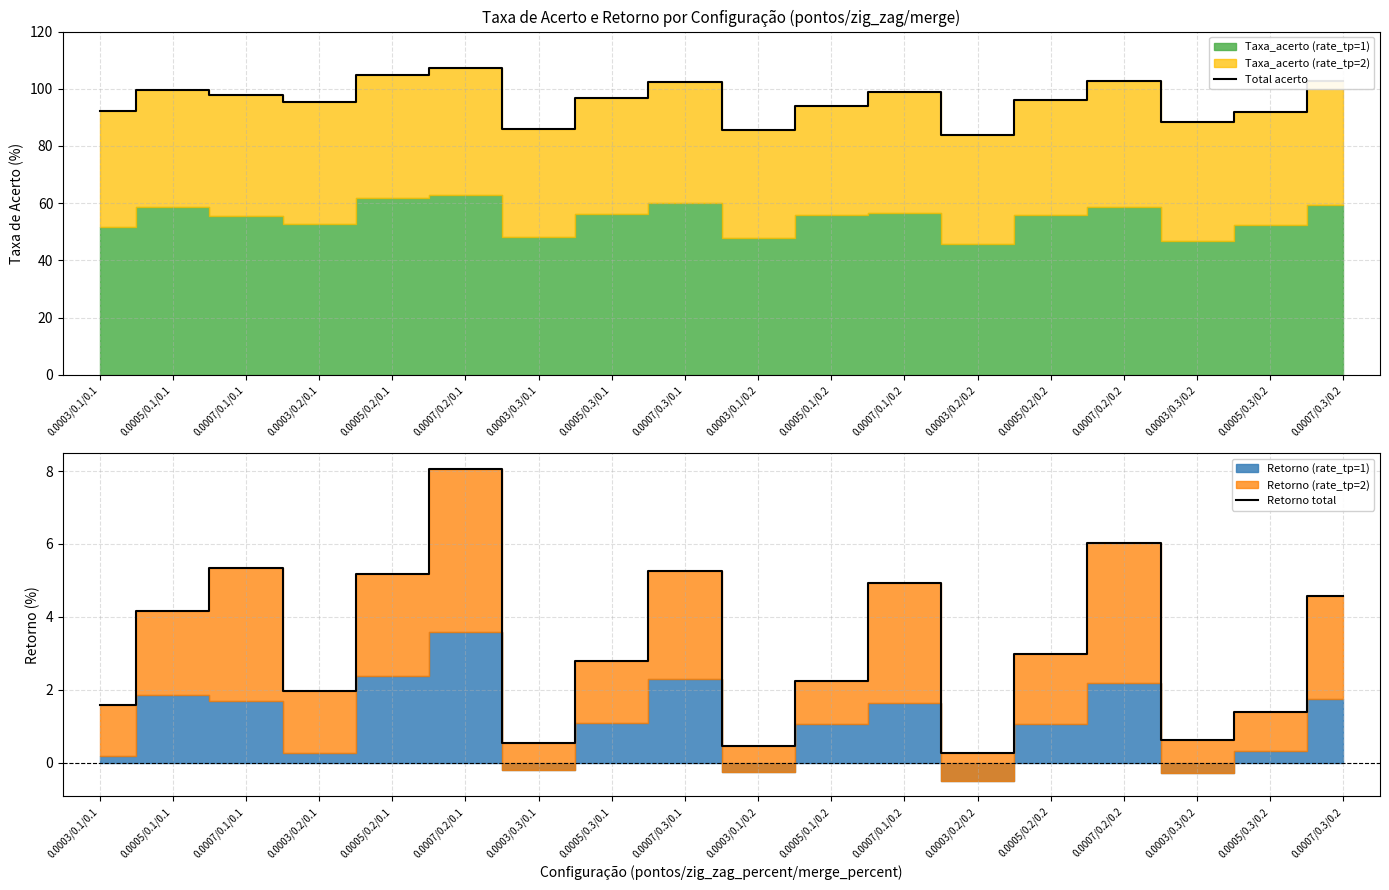

What position from the left is 0.0007/0.2/0.2?

15